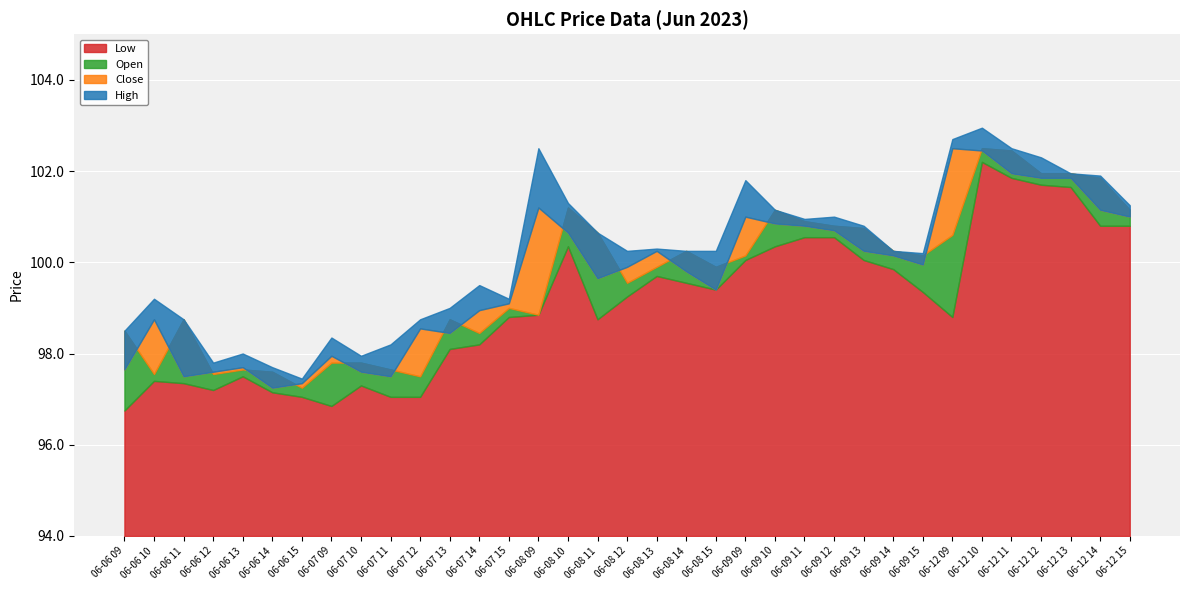

What is the label of the 33rd point from the left?

06-12 13